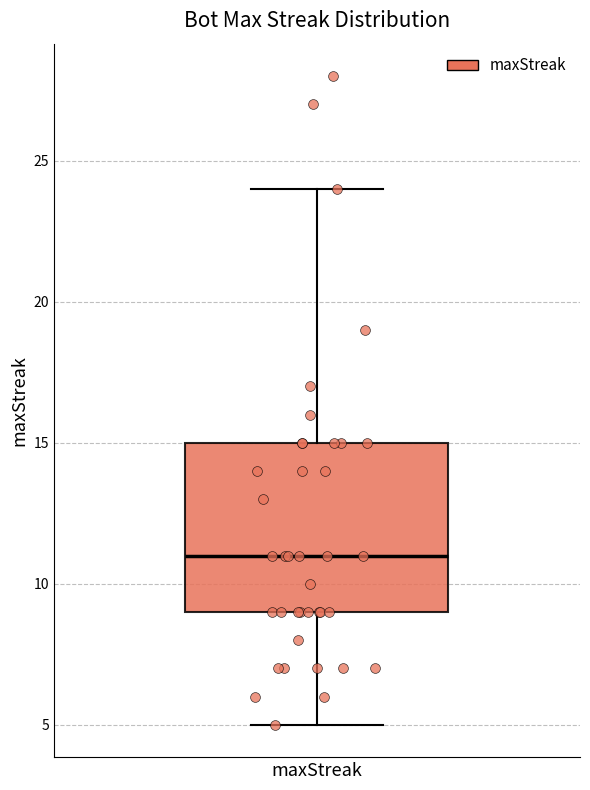

Transcribe this box plot: give where the median line is, the range the box spans, and where the two whiskers end, as read against the y-axis. The values are not printed on the chart, so give them approximately, as read against the axis.

median 11, box 9 to 15, whiskers 5 to 24